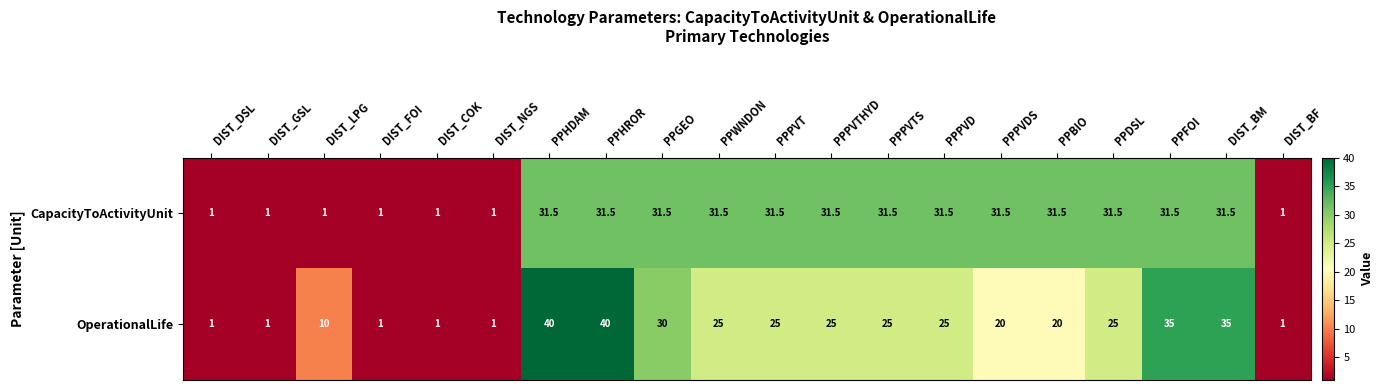

What is the difference between the second highest and minimum values in the CapacityToActivityUnit series?

30.5